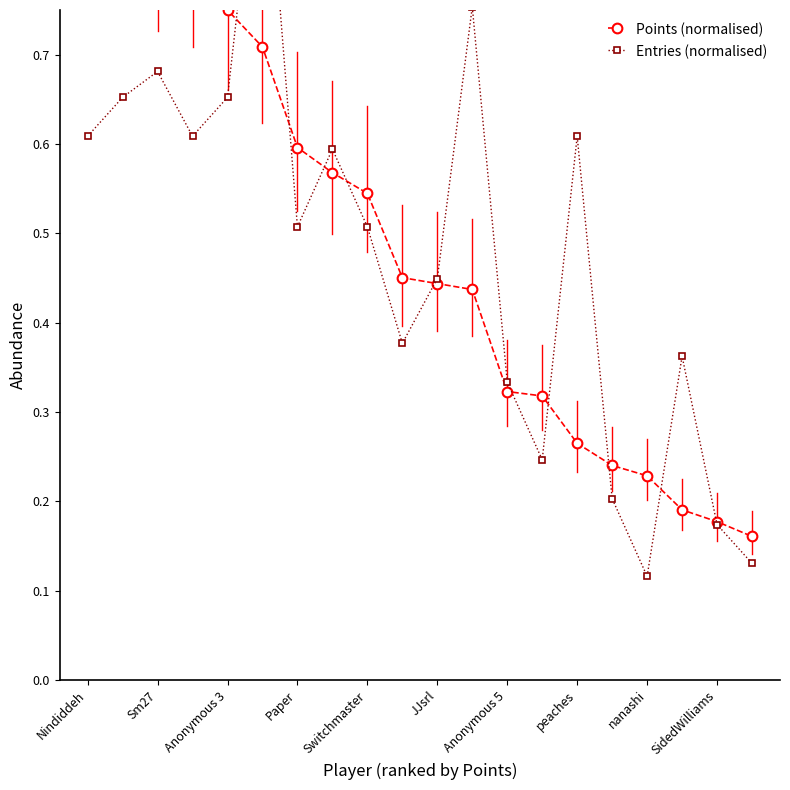

Reading left to right, what are all the values shown in this chart?

Points (normalised): 1.0	0.9	0.8	0.8	0.8	0.7	0.6	0.6	0.5	0.5	0.4	0.4	0.3	0.3	0.3	0.2	0.2	0.2	0.2	0.2
Entries (normalised): 0.6	0.7	0.7	0.6	0.7	1.0	0.5	0.6	0.5	0.4	0.4	0.8	0.3	0.2	0.6	0.2	0.1	0.4	0.2	0.1